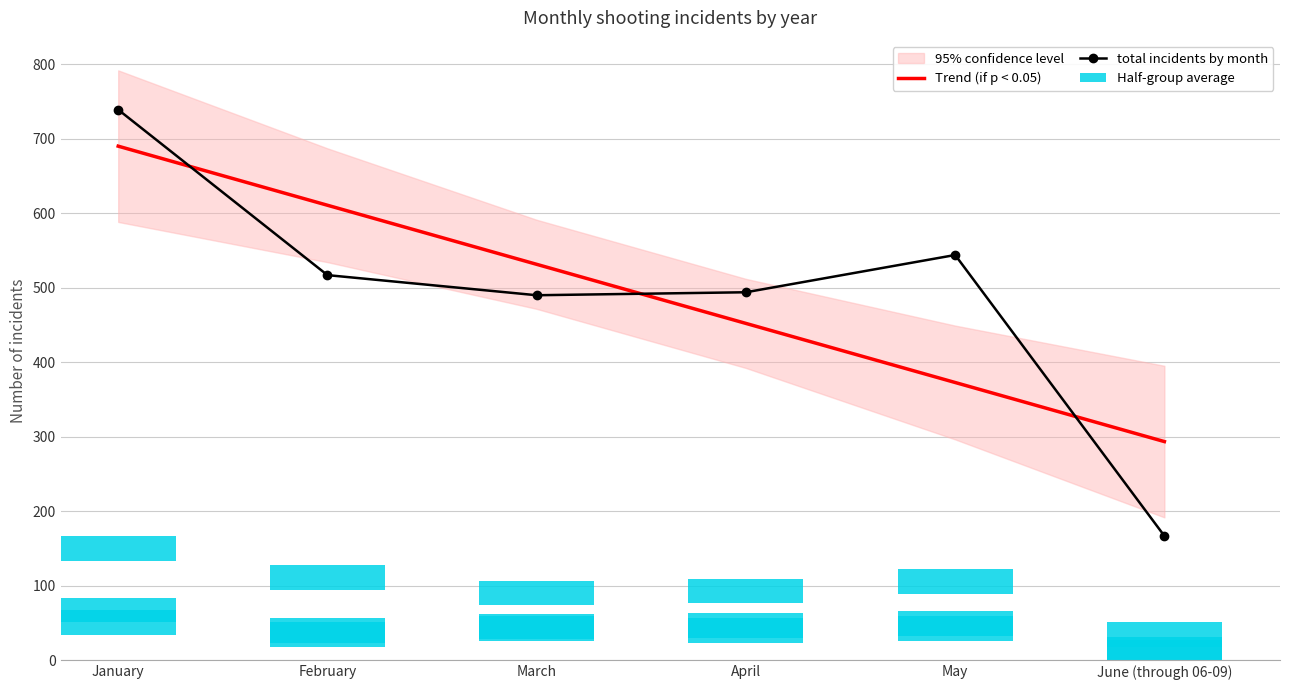

How many categories are shown in the chart?

6